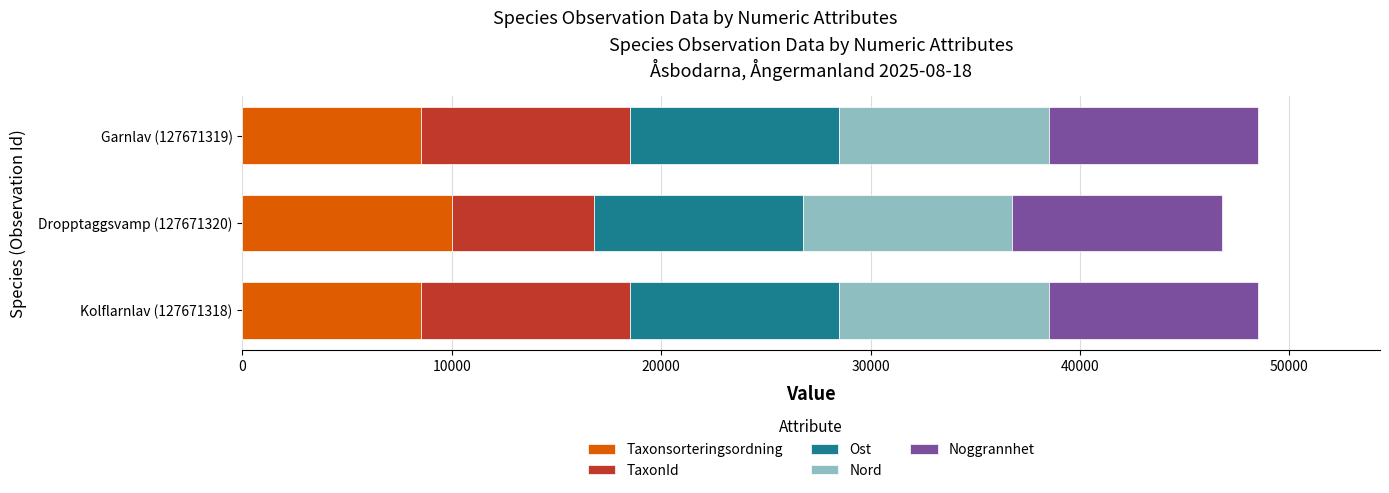

Which category has the highest value in the Taxonsorteringsordning series?

Dropptaggsvamp (127671320)